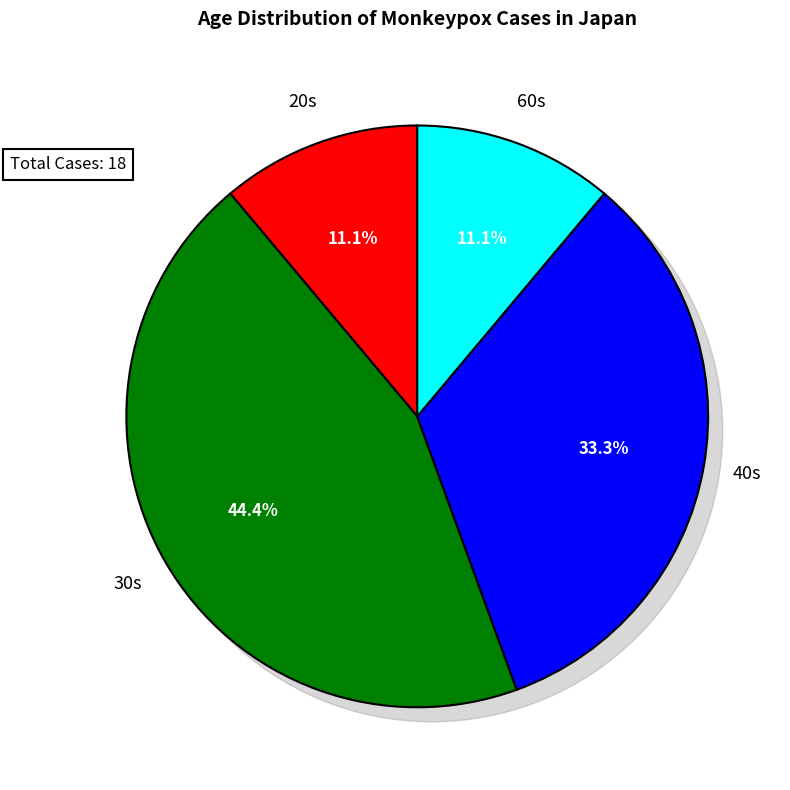

To the nearest percent, what is the average slice percentage?

25%